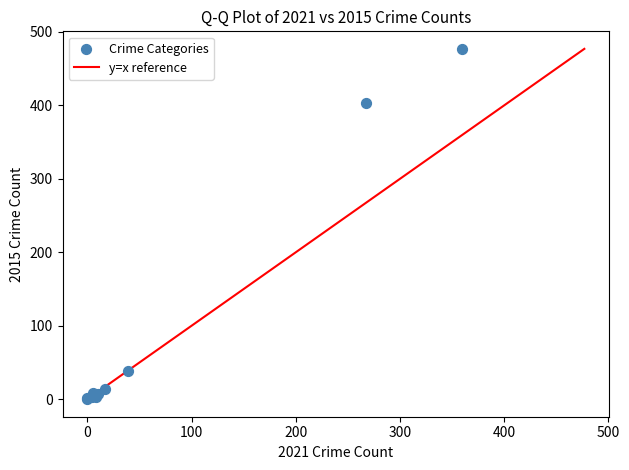

What Y value in the scatter plot is closest to 238?

403